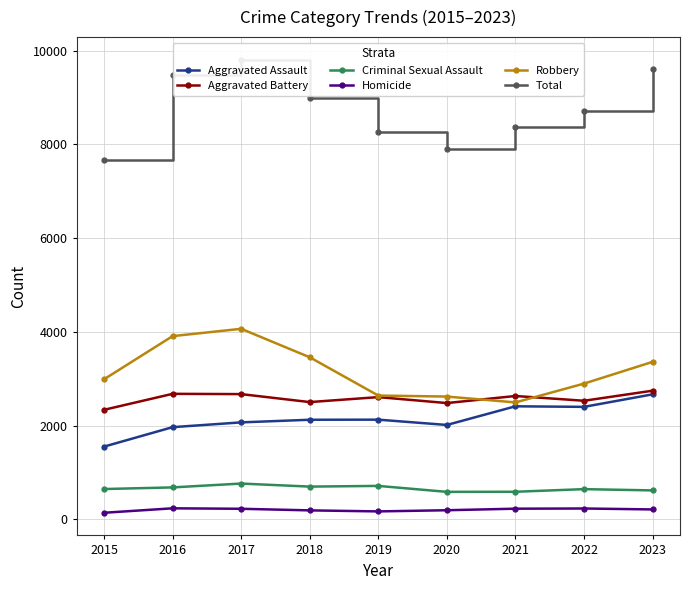

Reading right to left, what are all the values shown in this chart?

Aggravated Assault: 2023=2669	2022=2402	2021=2414	2020=2016	2019=2129	2018=2127	2017=2071	2016=1969	2015=1554
Aggravated Battery: 2023=2747	2022=2532	2021=2634	2020=2483	2019=2610	2018=2504	2017=2674	2016=2680	2015=2339
Criminal Sexual Assault: 2023=620	2022=647	2021=591	2020=589	2019=716	2018=701	2017=766	2016=684	2015=649
Homicide: 2023=214	2022=234	2021=230	2020=197	2019=172	2018=194	2017=228	2016=238	2015=143
Robbery: 2023=3362	2022=2898	2021=2497	2020=2622	2019=2643	2018=3460	2017=4067	2016=3911	2015=2990
Total: 2023=9612	2022=8713	2021=8366	2020=7907	2019=8270	2018=8986	2017=9806	2016=9482	2015=7675